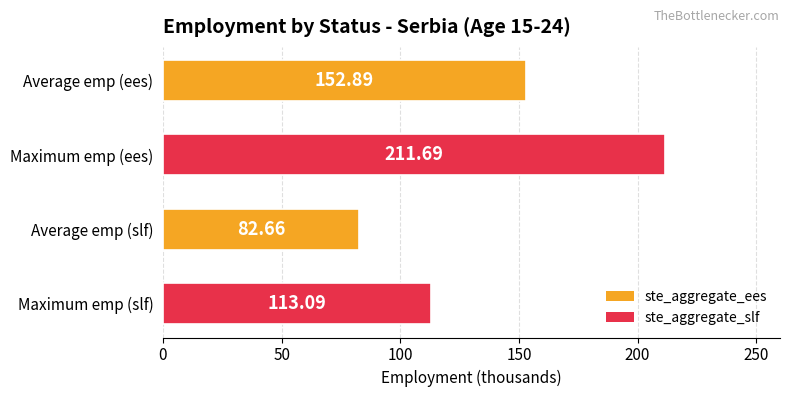

Which has a higher value, Average emp (slf) or Maximum emp (ees)?

Maximum emp (ees)